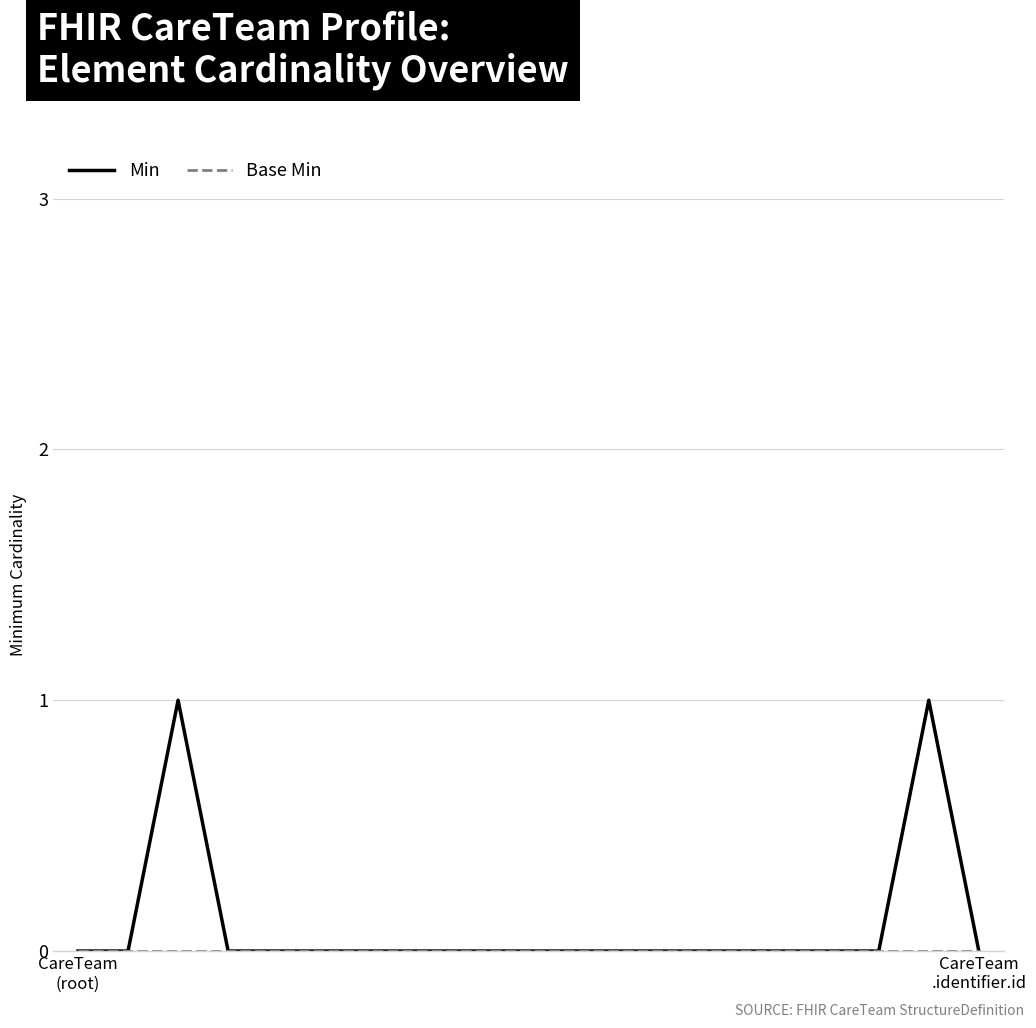

Does the chart display data point markers on the line(s)?

No